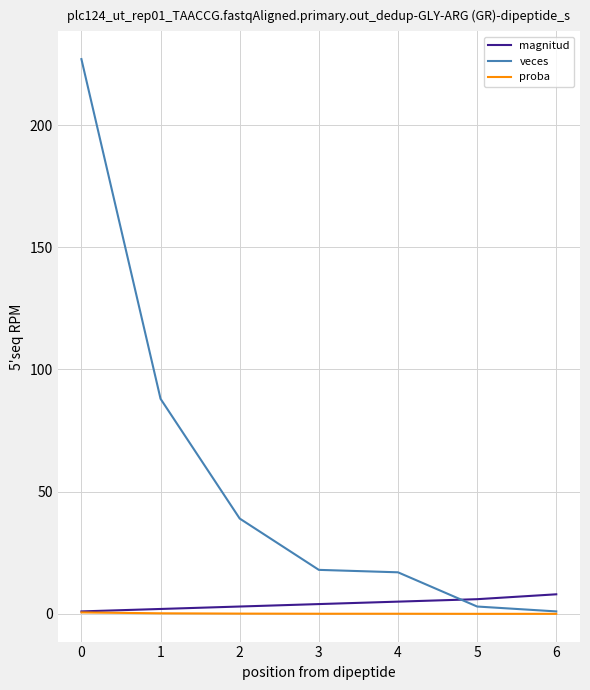

Count the magnitud values in the range 2 to 6.

5